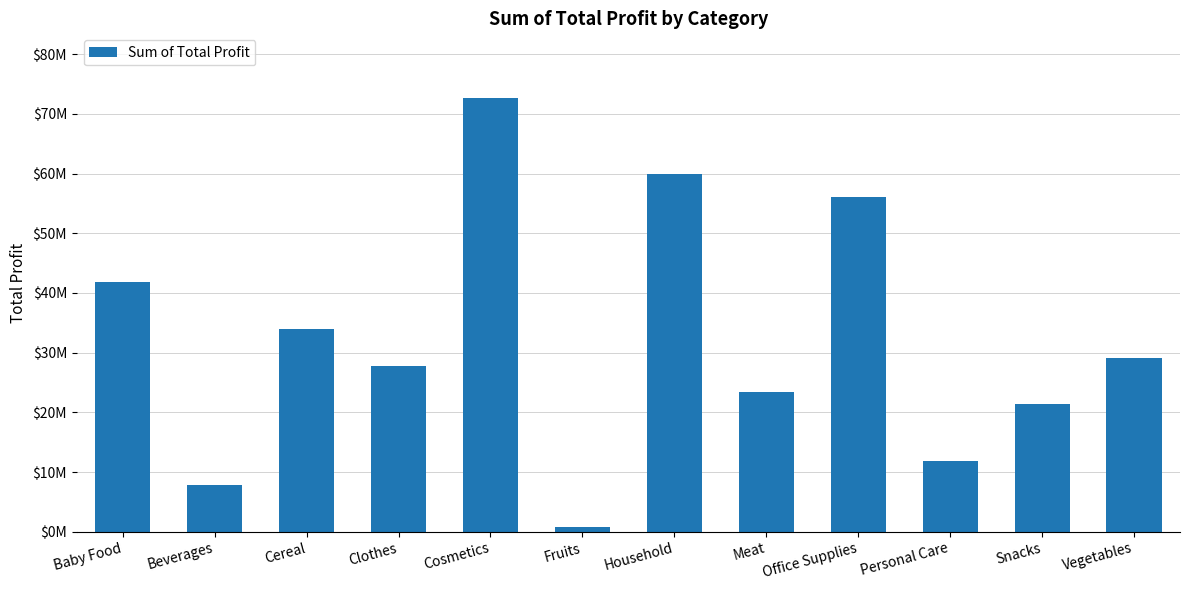

What position from the left is Household?

7